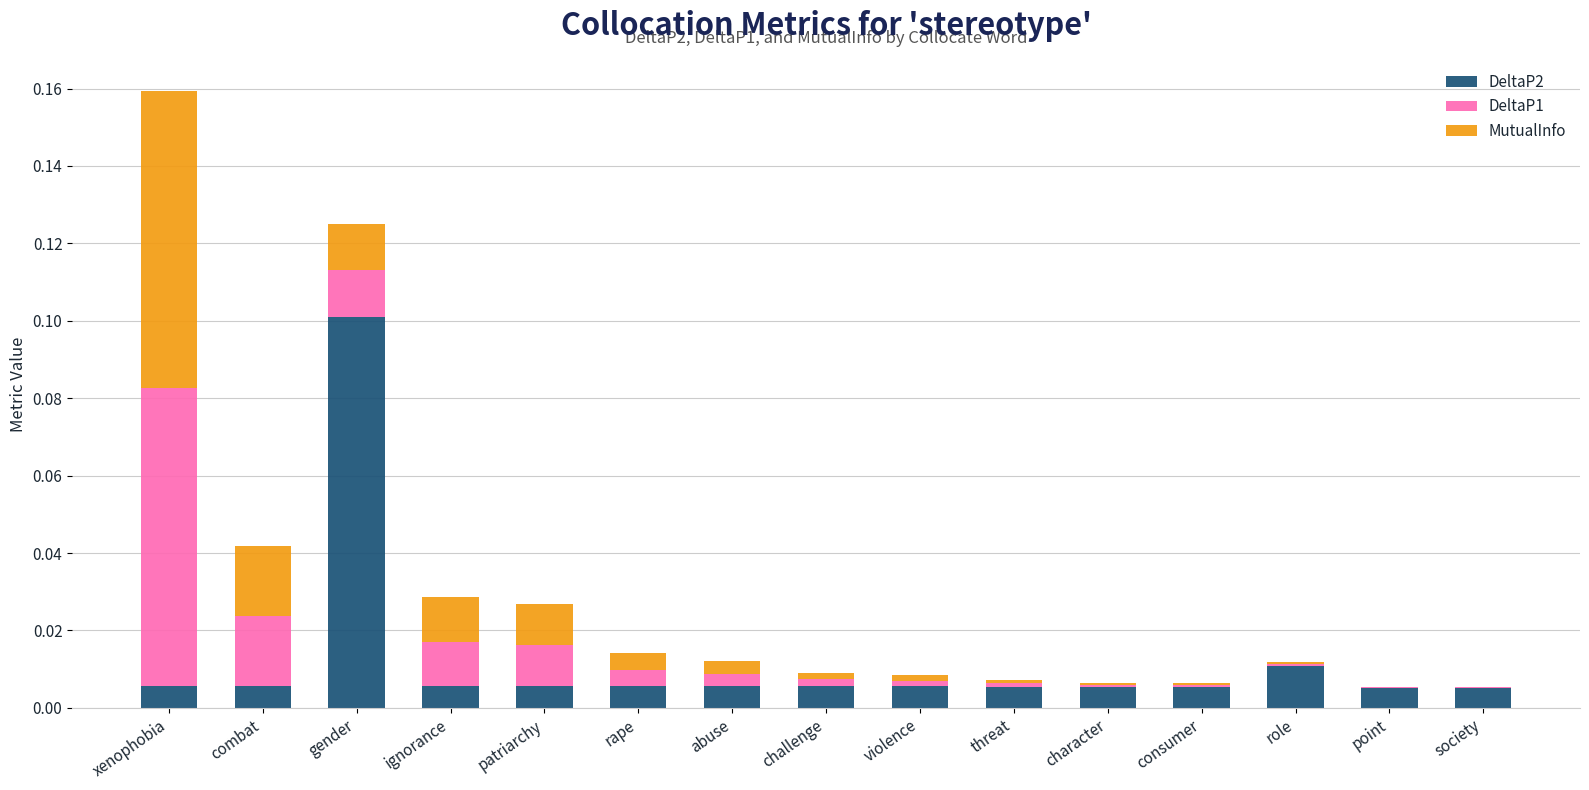

Which category has the highest value in the DeltaP2 series?

gender